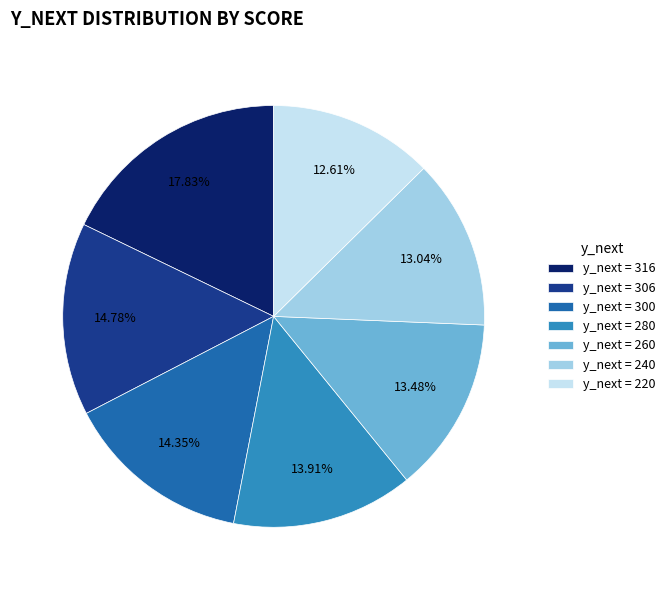

Is y_next = 260 the majority of the pie?

No